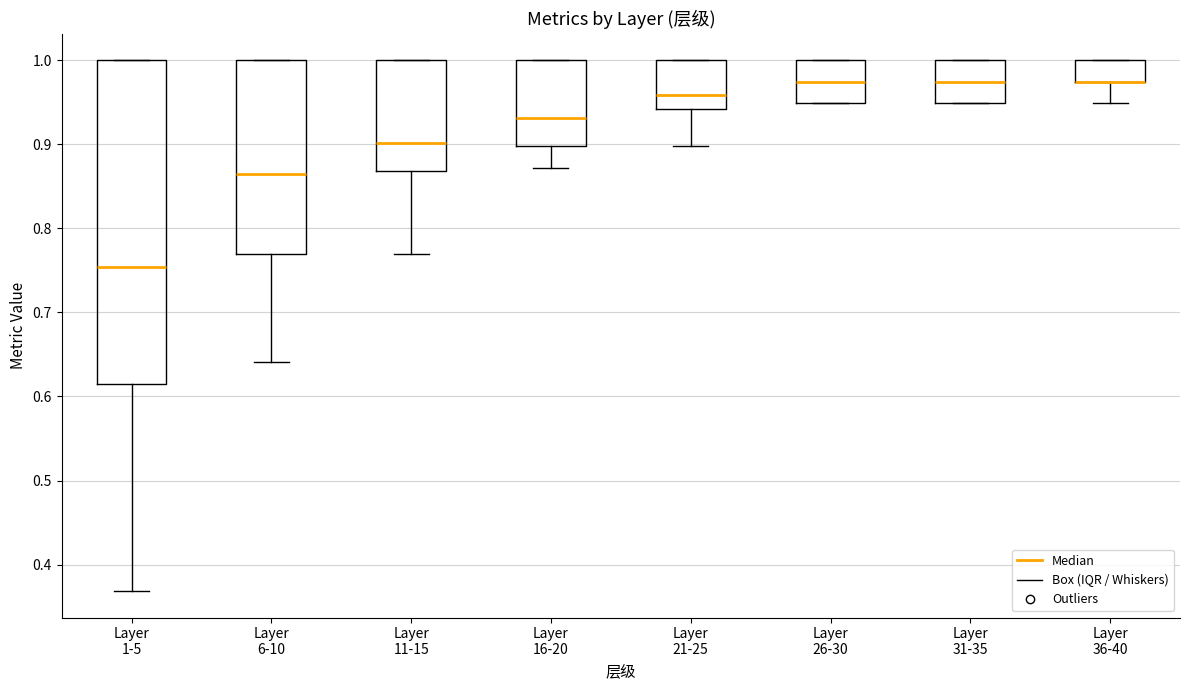

Where is the lower edge of the box for Layer 16-20 on the y-axis? The values are not printed on the chart, so give them approximately, as read against the axis.

0.90